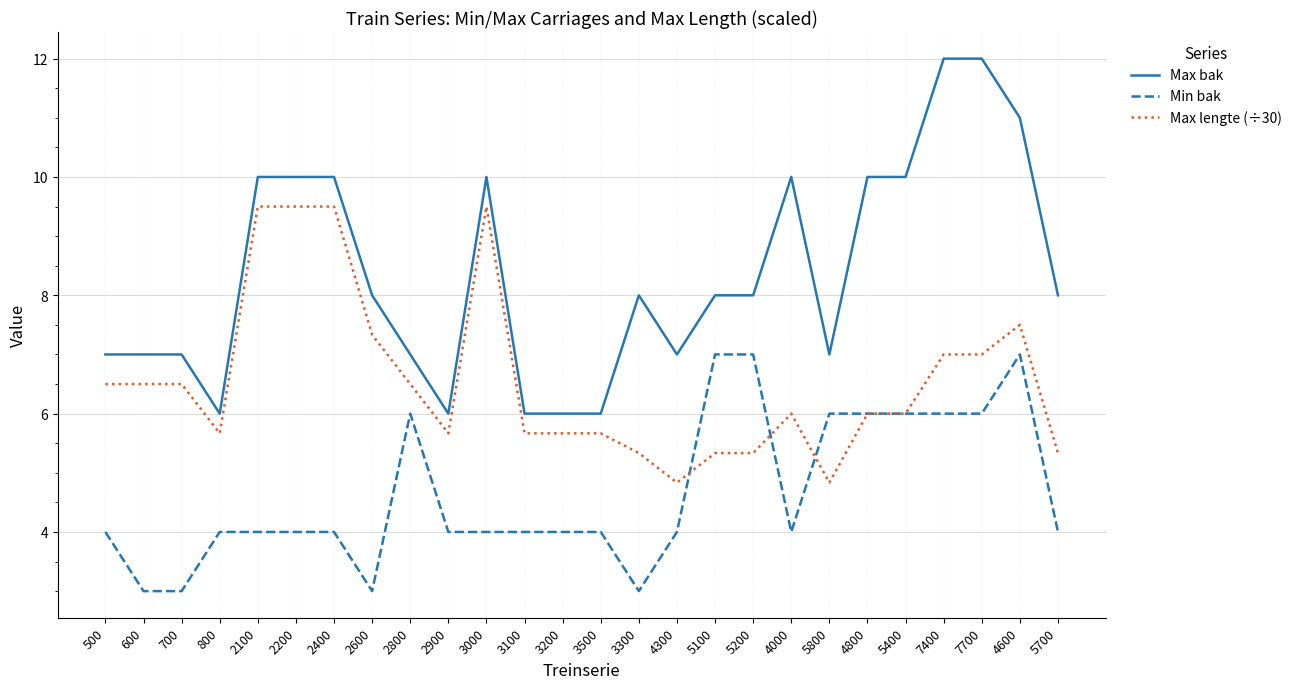

True or false: Max bak and Max lengte (÷30) intersect in this chart.

False